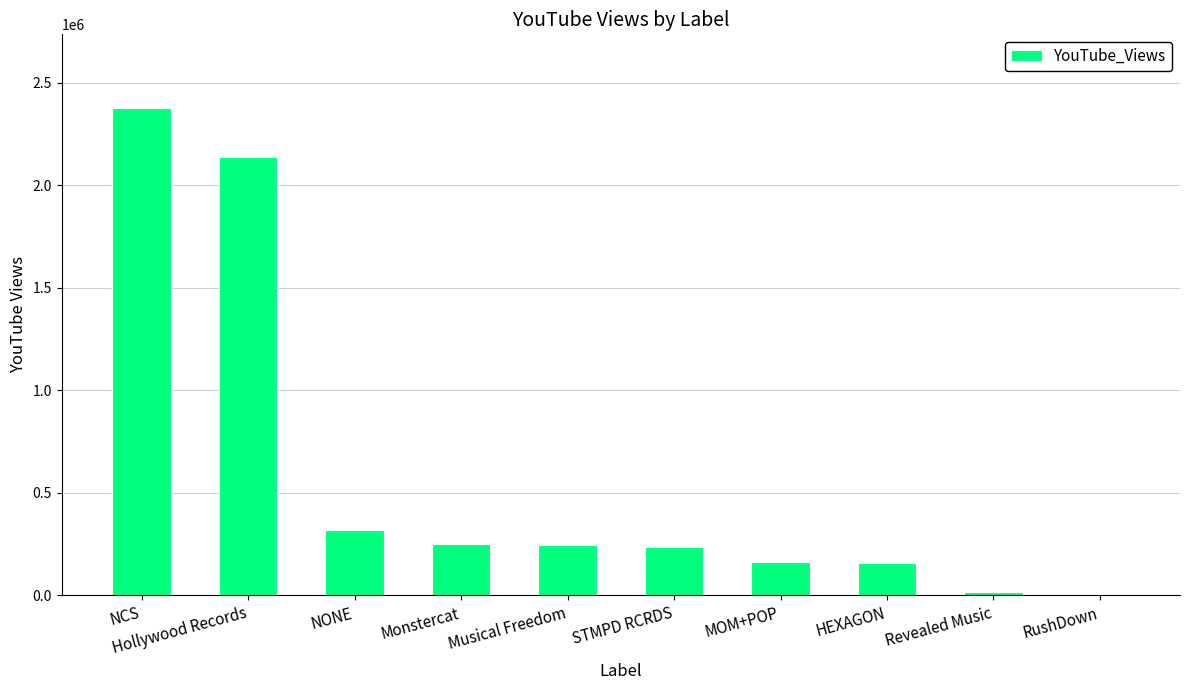

At which label is the value closest to 1189618?

NONE